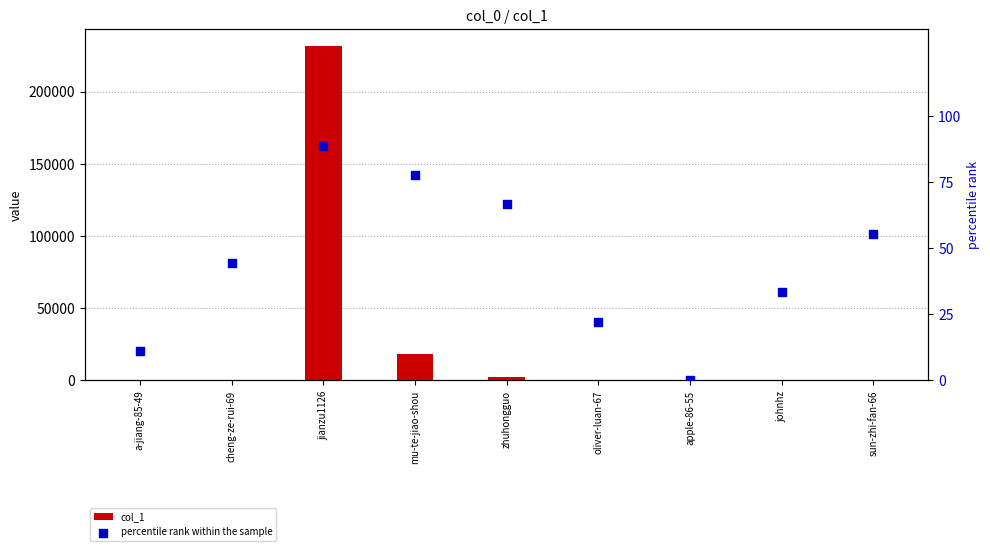

What are all the series names shown in the legend?

col_1, percentile rank within the sample